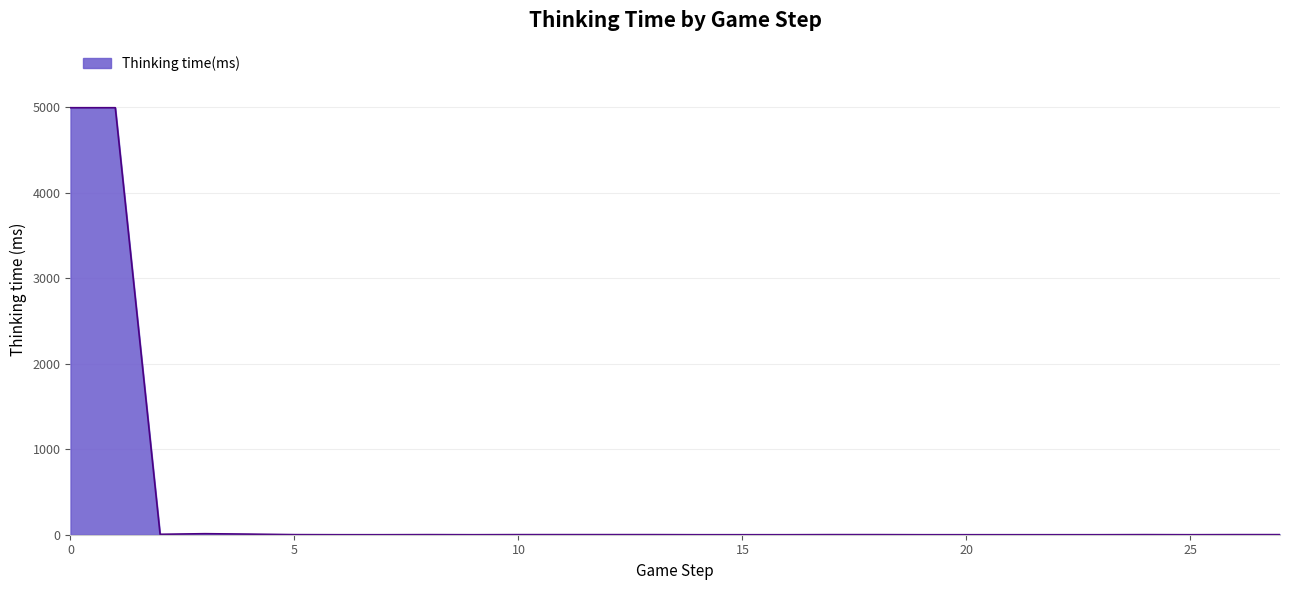

What is the greatest value displayed?

4995